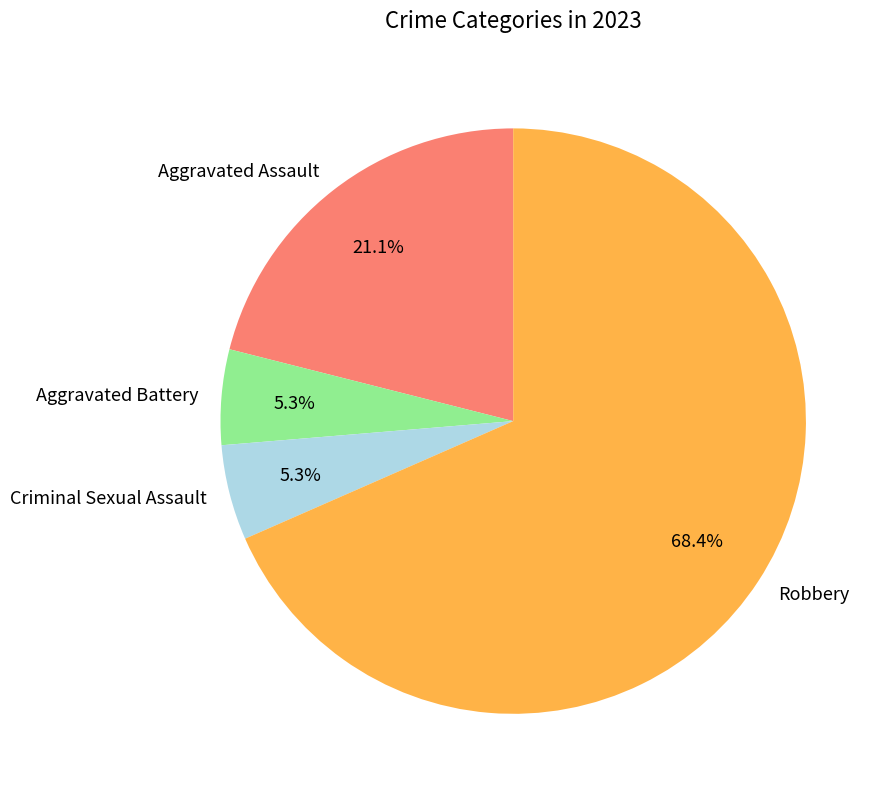

To the nearest percent, what is the average slice percentage?

25%